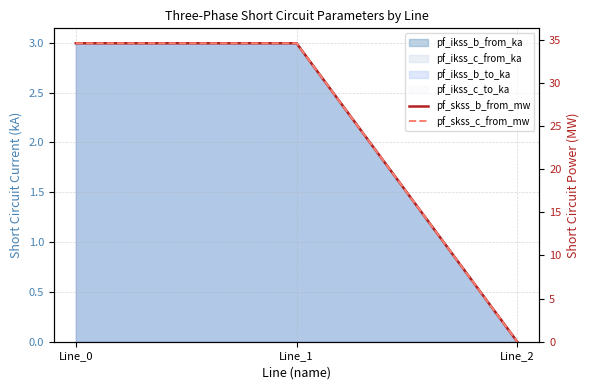

What is the average value of the pf_skss_c_from_mw series?

23.1